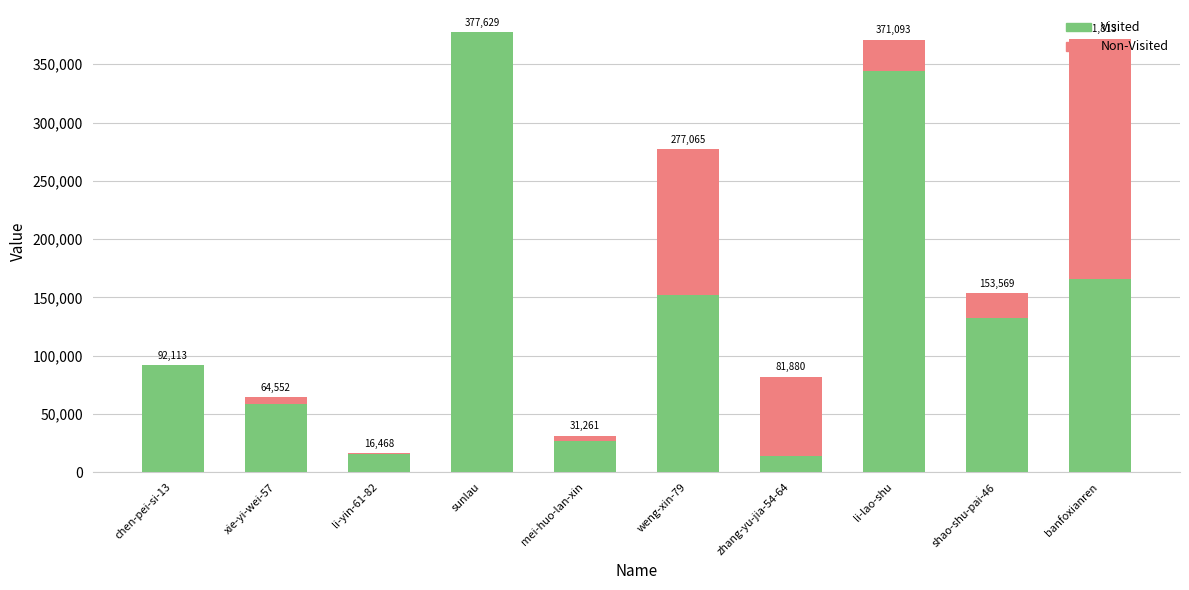

What are all the series names shown in the legend?

Visited, Non-Visited